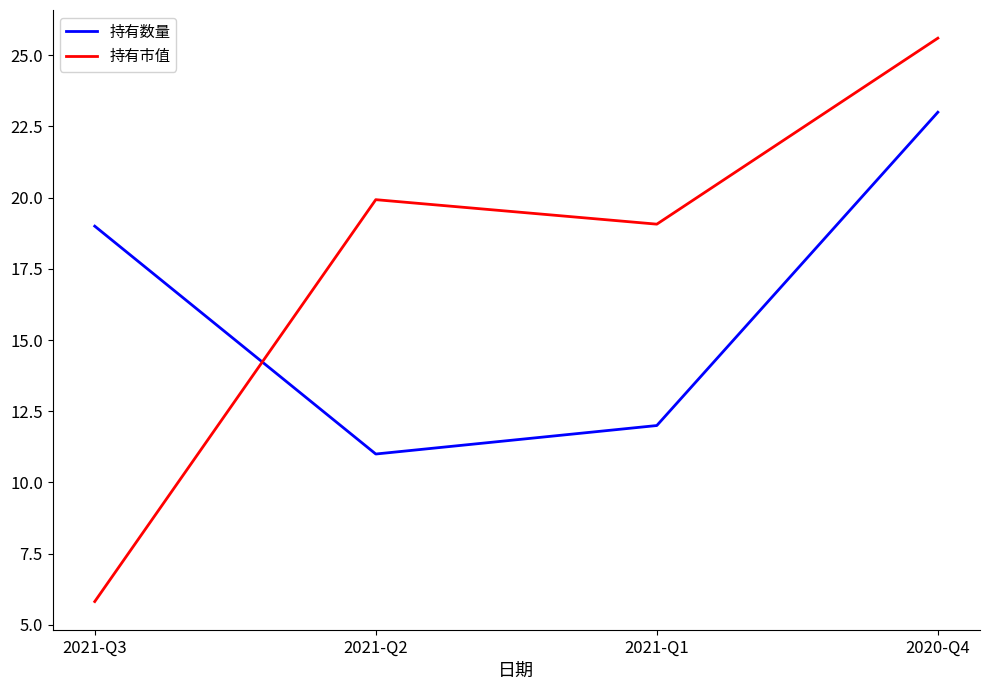

What is the smallest value displayed?

5.8